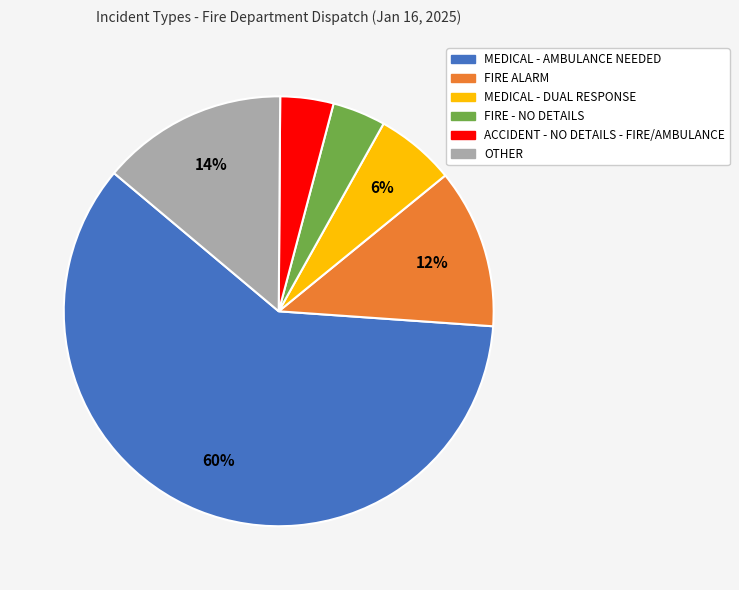

To the nearest percent, what portion does FIRE ALARM represent?

12%